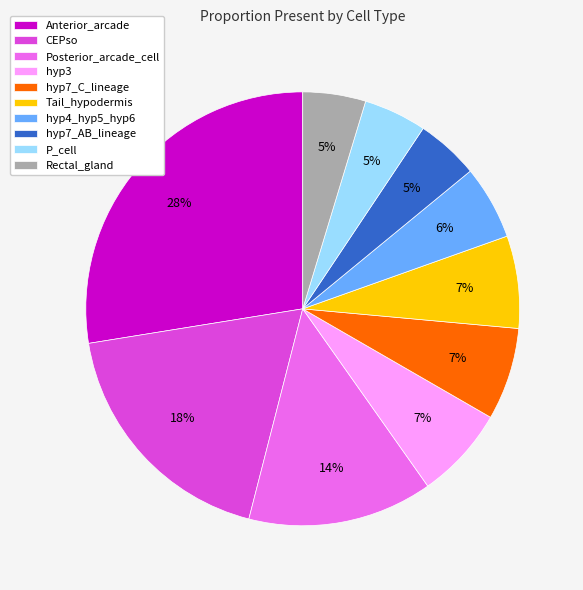

How many segments does this pie chart have?

10